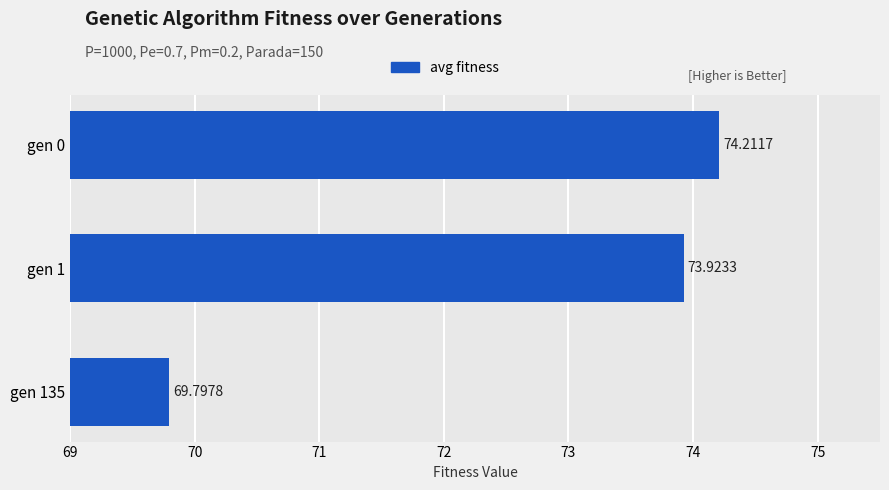

Does the chart contain any negative values?

No